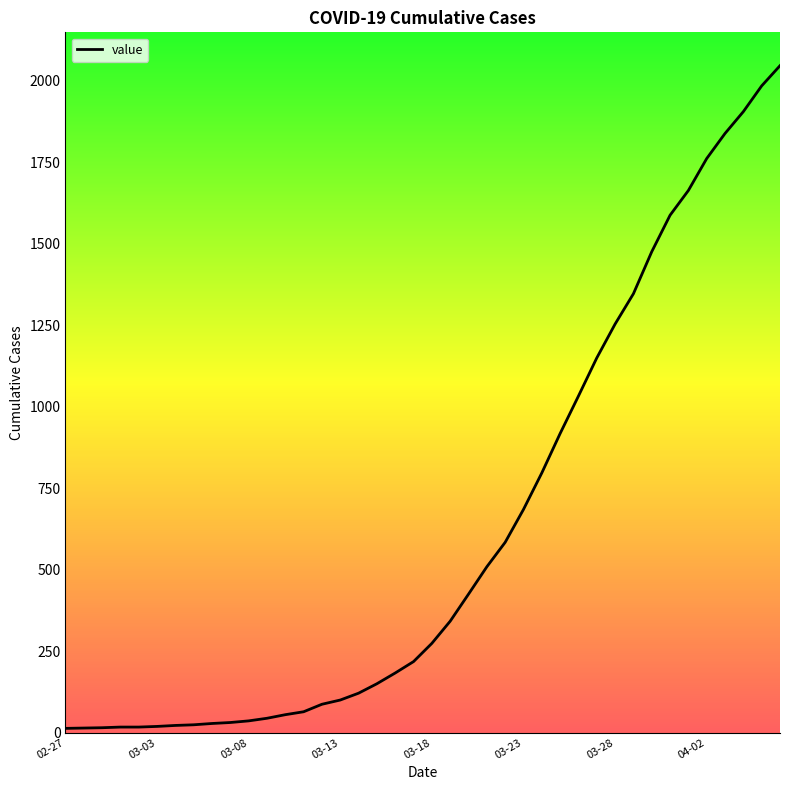

What is the maximum value shown in the chart?

2047